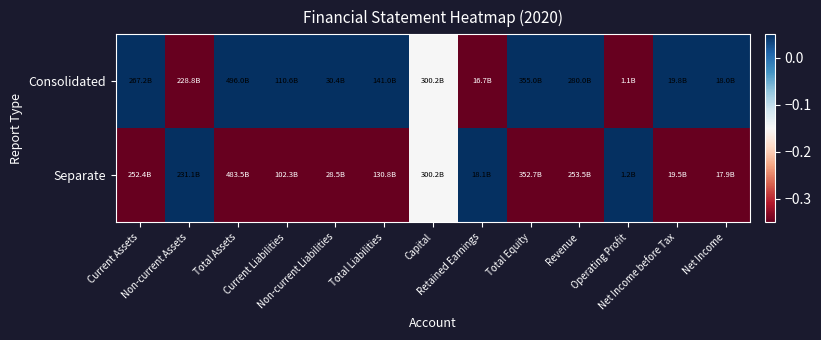

Count the number of data series in this chart.

2